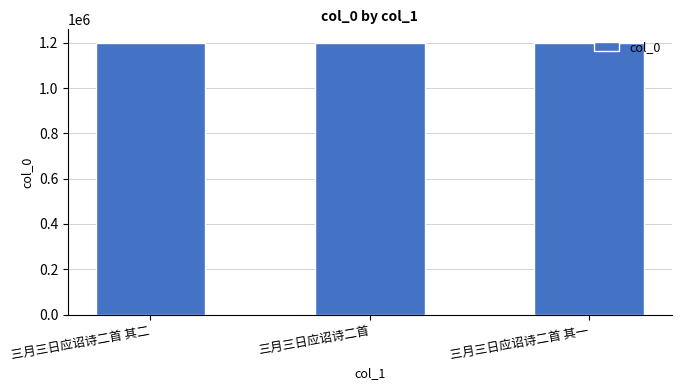

What is the sum of the values at 三月三日应诏诗二首 其一 and 三月三日应诏诗二首 其二?

2396933